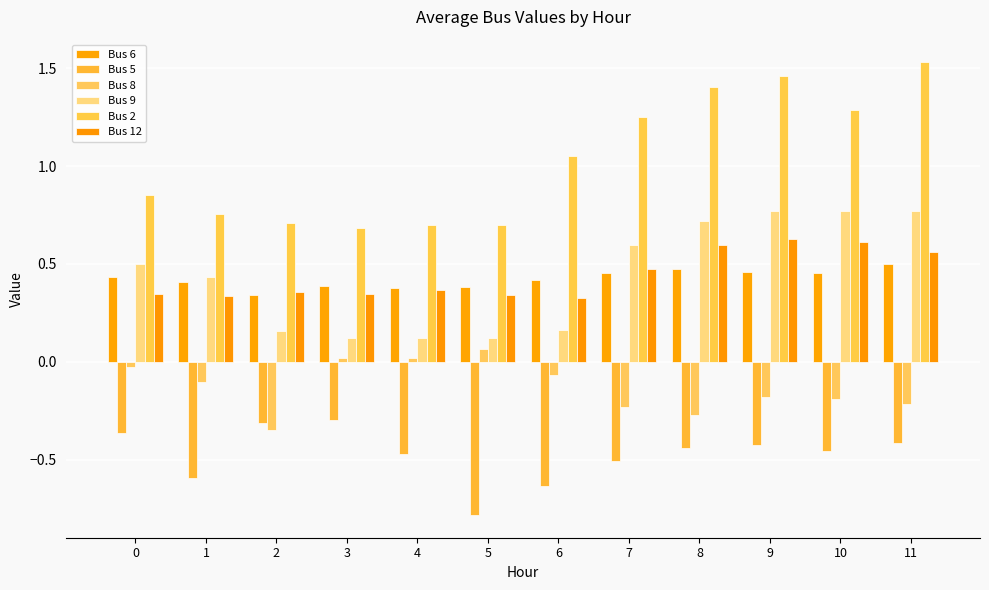

The value of Bus 2 at 8 is 1.4. True or false?

True